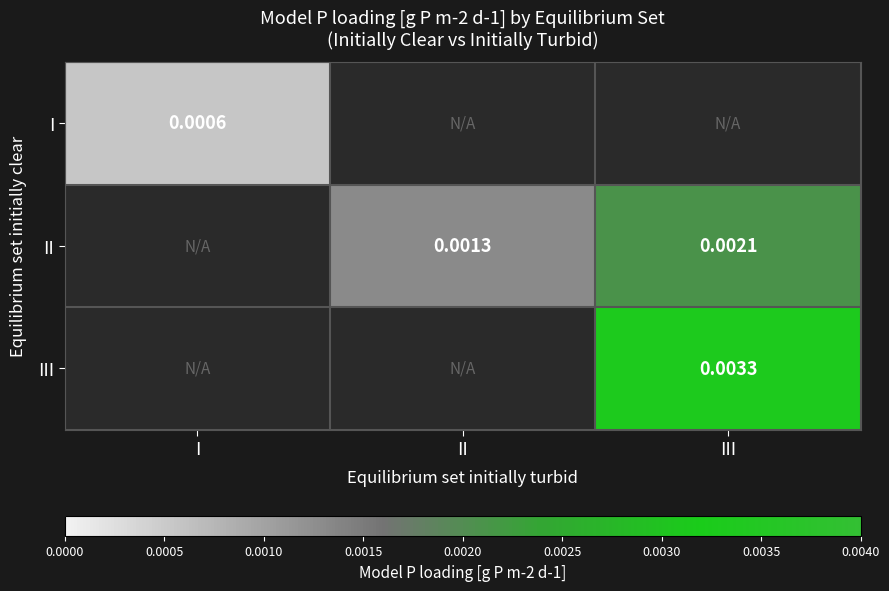

List the series in order of their peak value, lowest first.

I, II, III